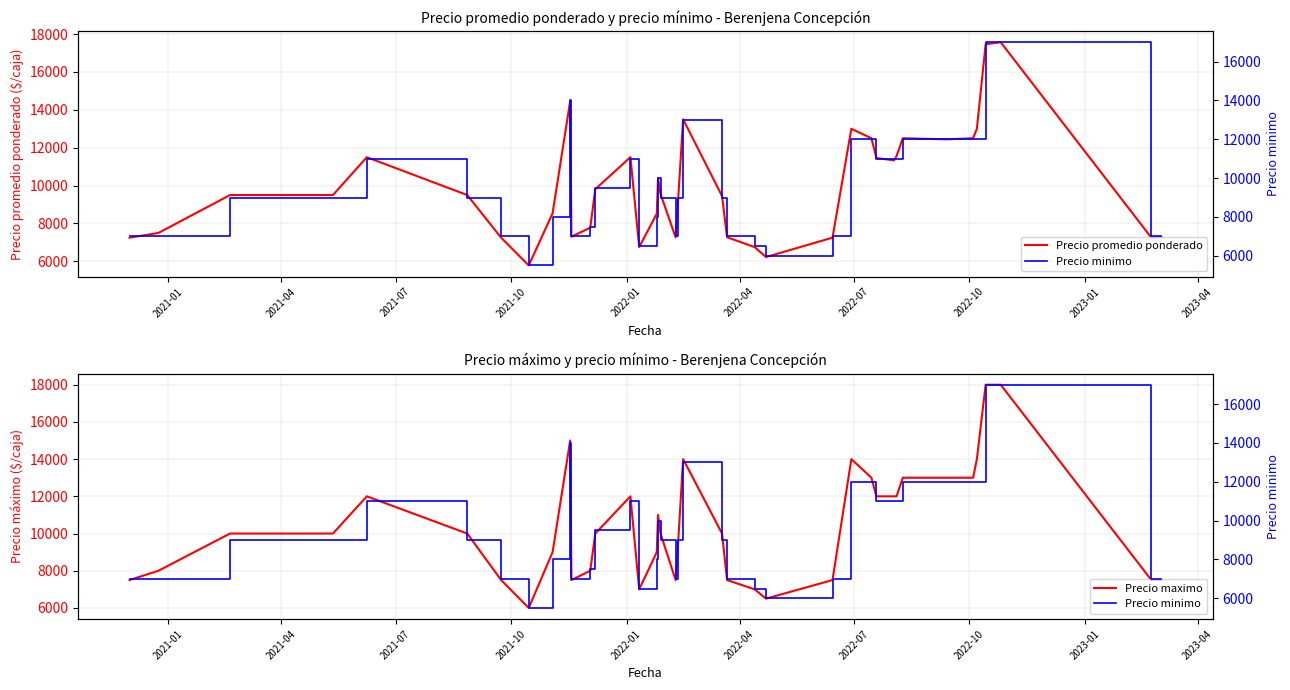

What is the minimum value for Precio promedio ponderado?

5783